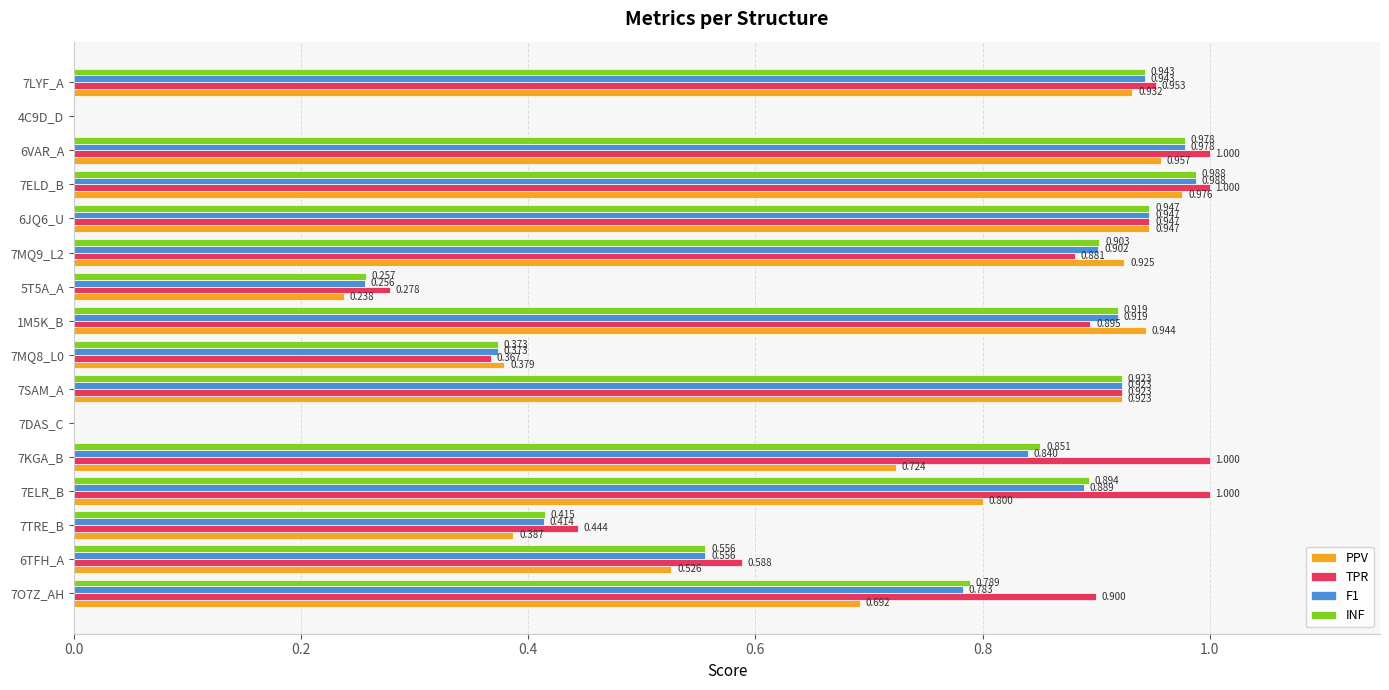

Which series changed the most between 5T5A_A and 4C9D_D?

TPR